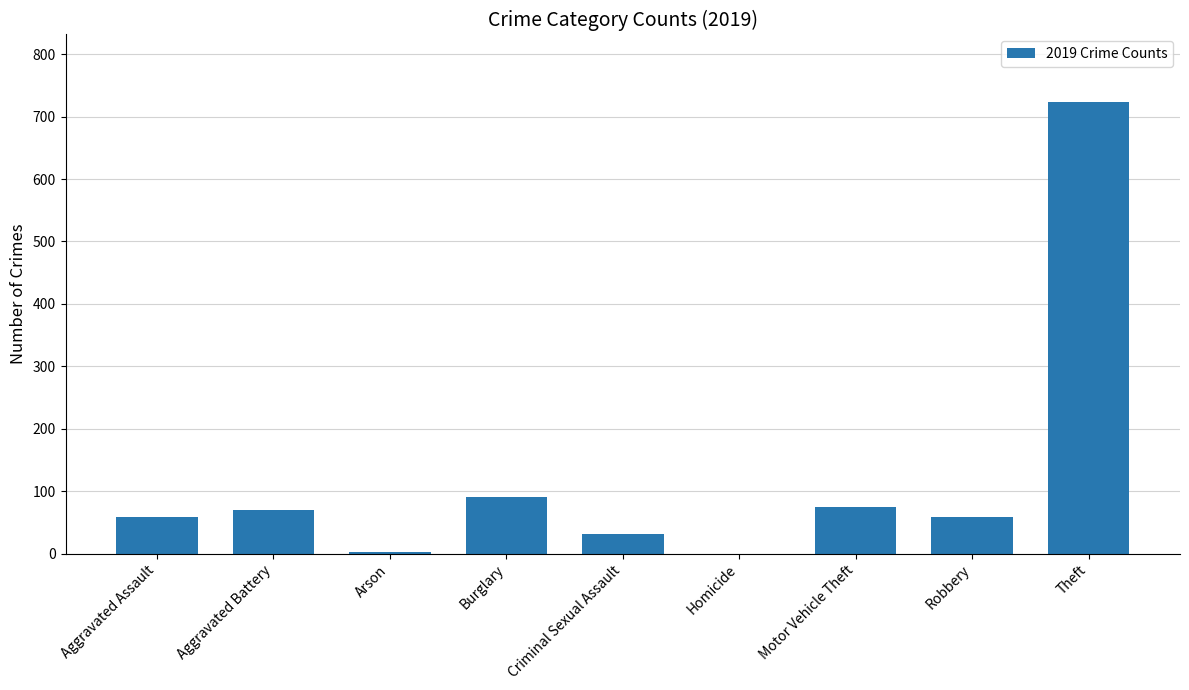

What is the sum of the values at Aggravated Battery and Criminal Sexual Assault?

101